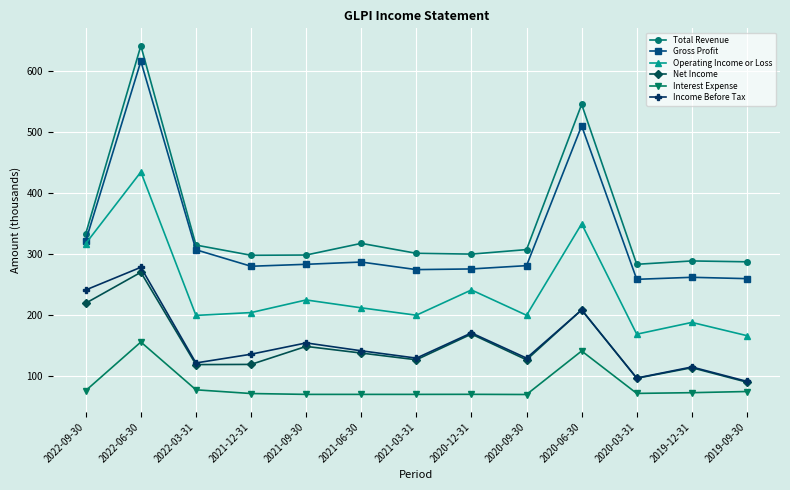

What is the spread (max minus min) of values at 2021-09-30?

228.3